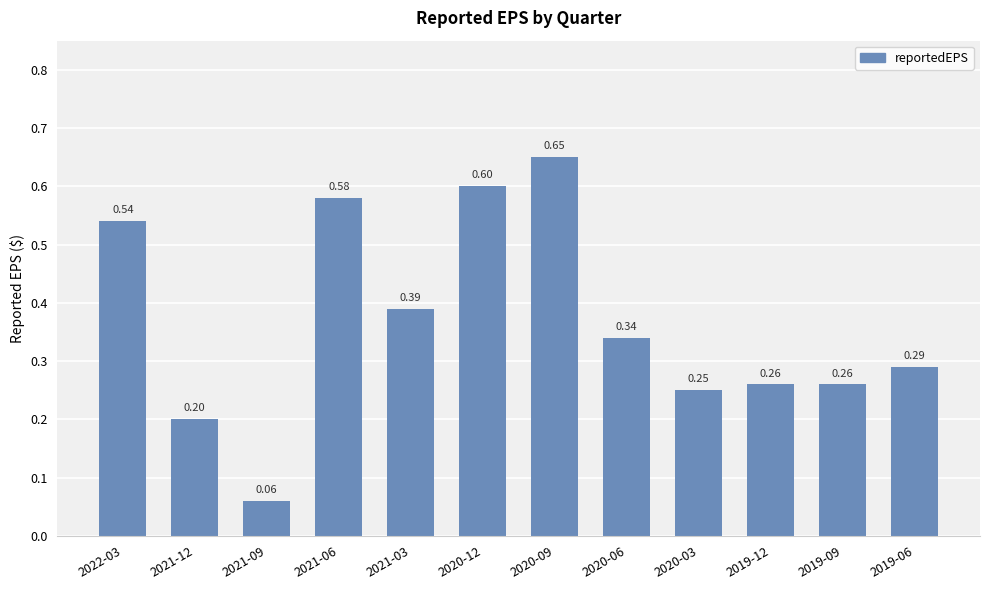

True or false: the data shows 0.6 at 2020-06.

False